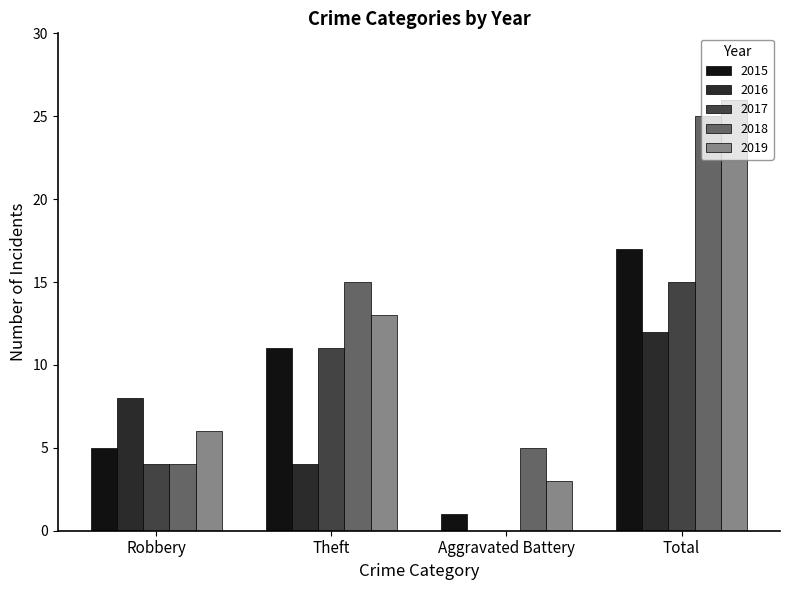

How many 2015 values are between 5 and 17?

3